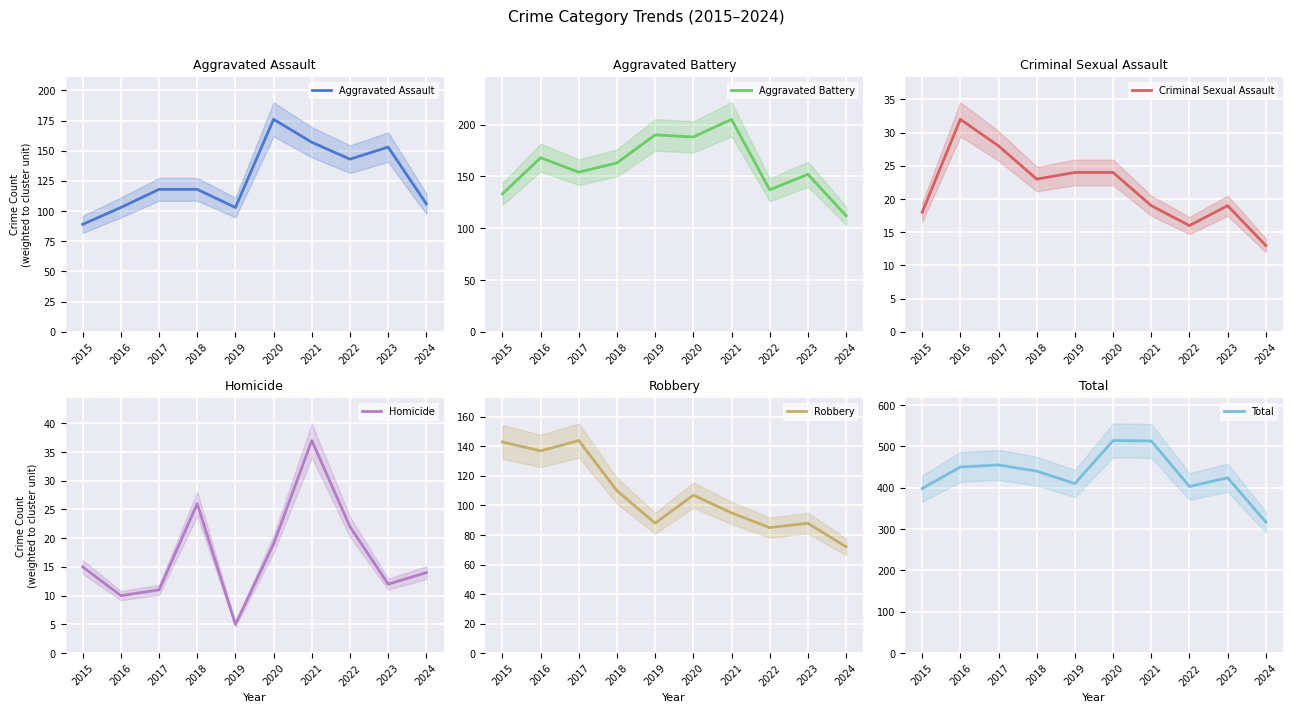

What is the highest value of the Total series?

514